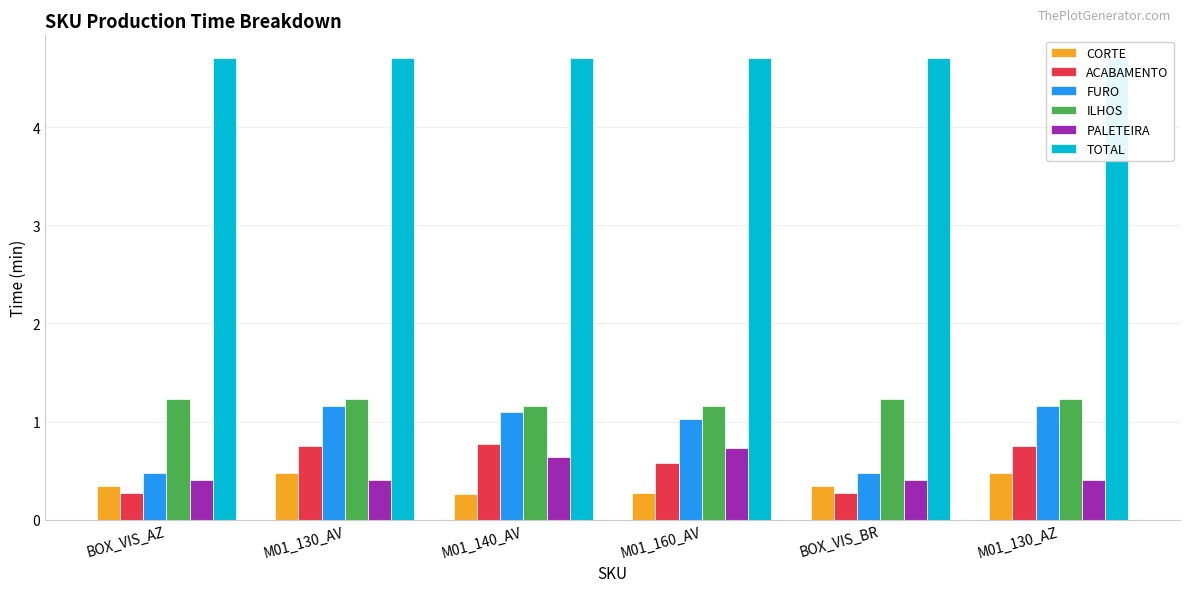

How many bars are there in each group?

6